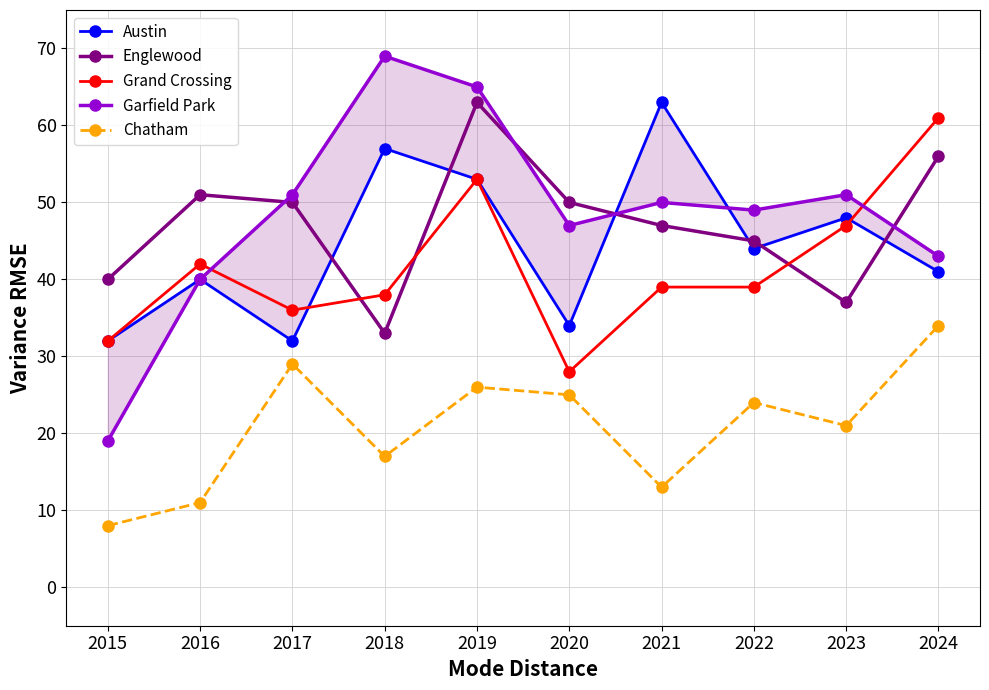

What is the minimum value for Englewood?

33